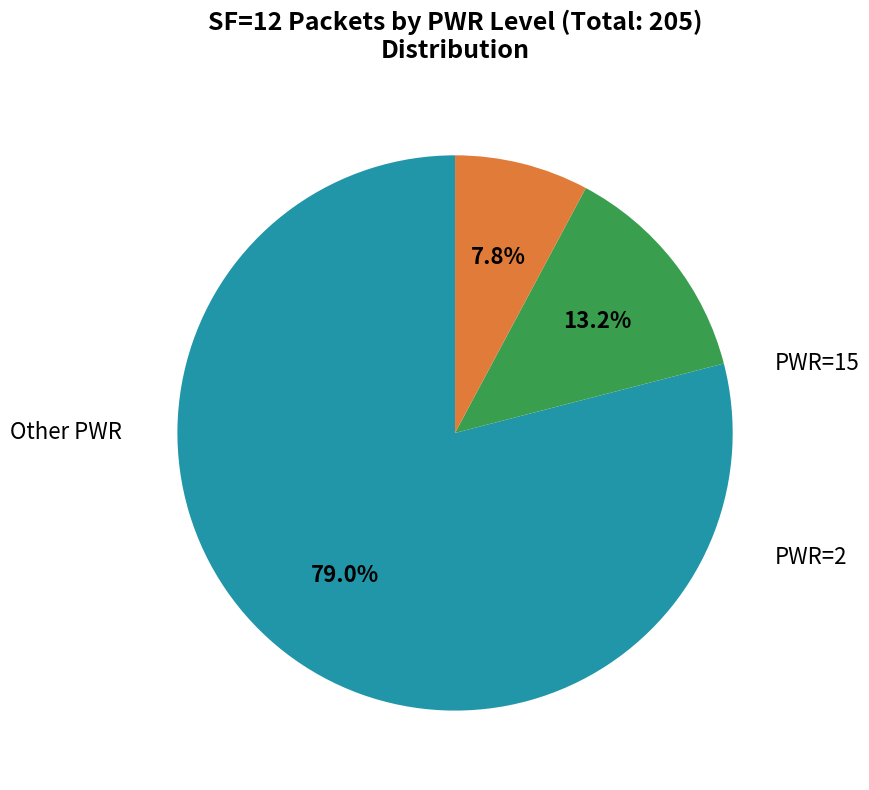

Is there any slice that represents more than half of the pie?

Yes